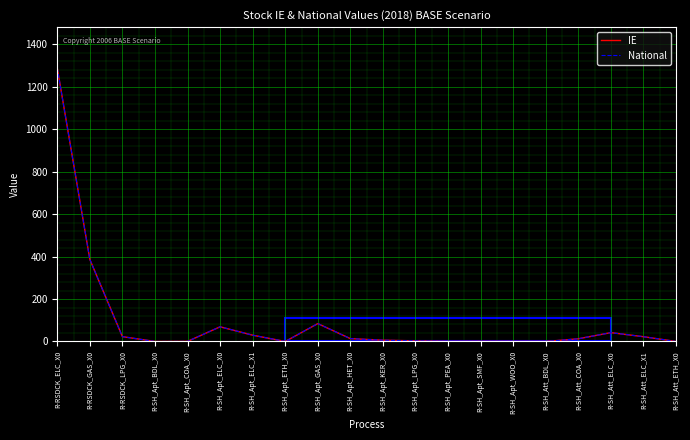

At which category does the chart reach its minimum across all series?

R-SH_Att_ETH_X0